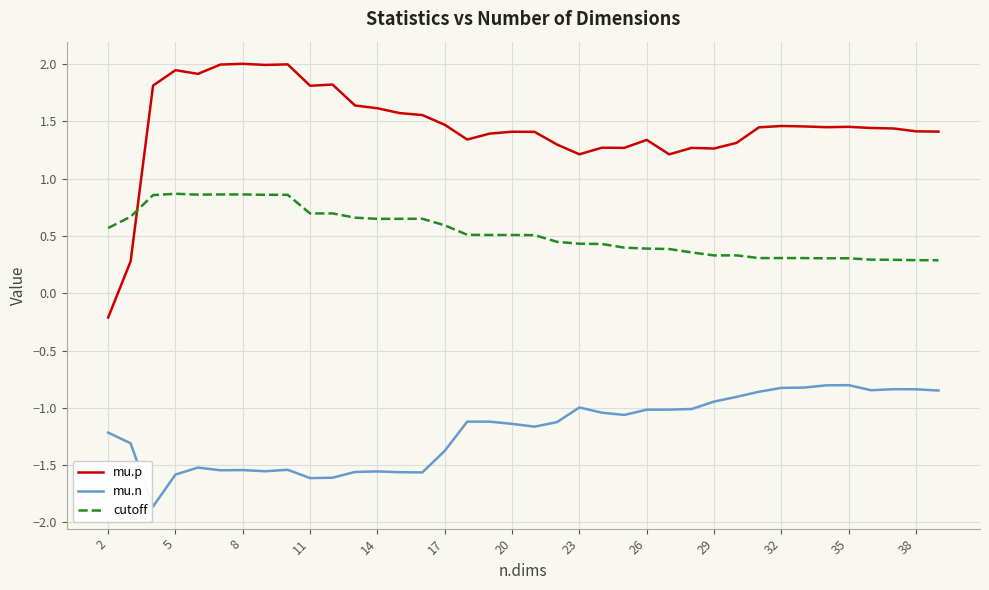

True or false: mu.n and mu.p intersect in this chart.

False